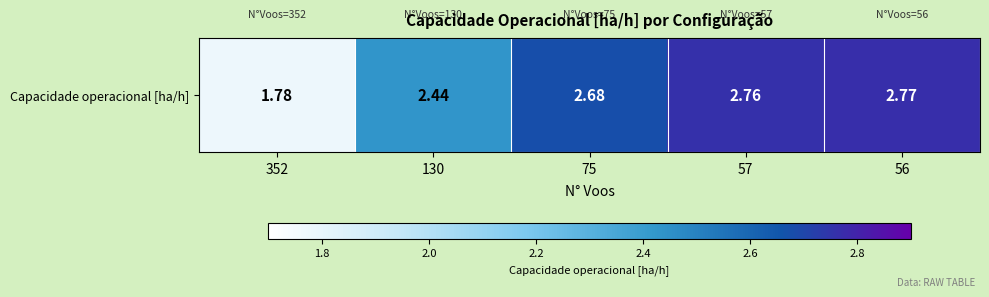

Where does the data first go above 2?

130